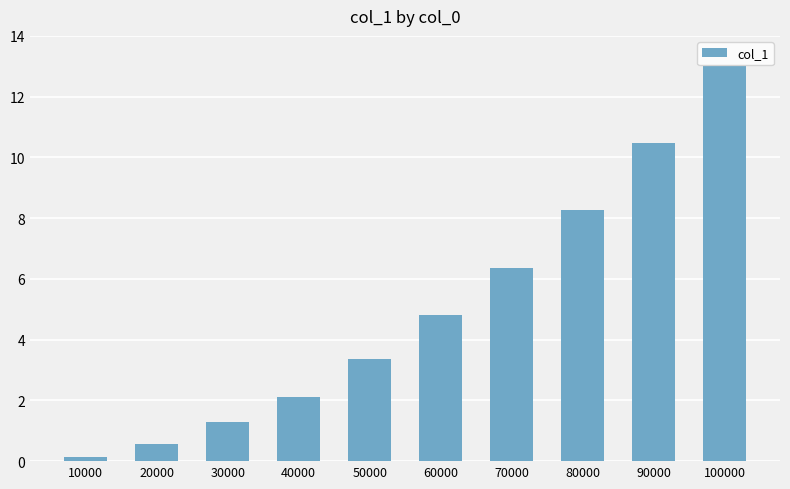

How many values exceed 4?

5